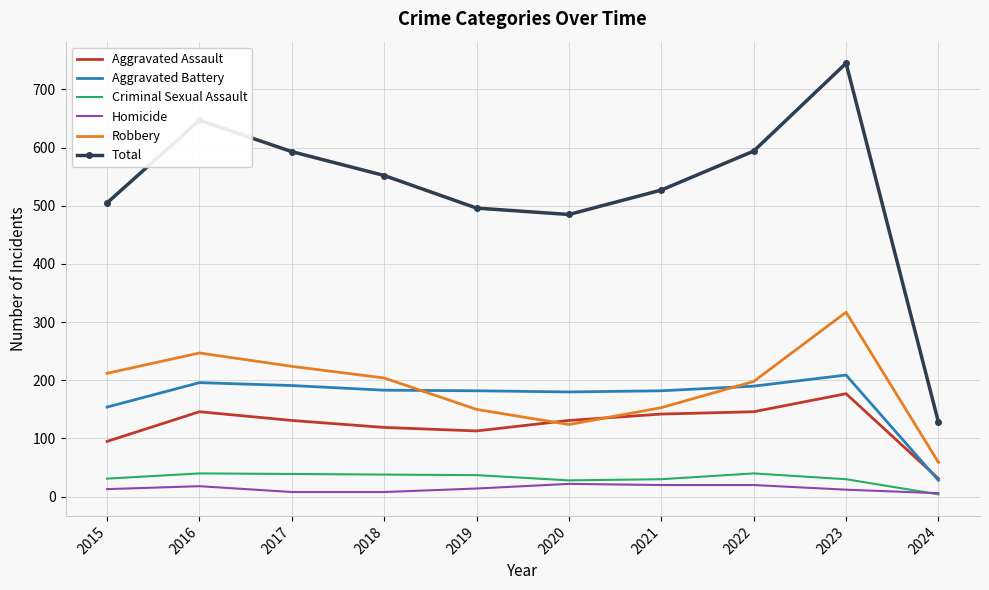

Is it true that Criminal Sexual Assault equals 4 at 2024?

True